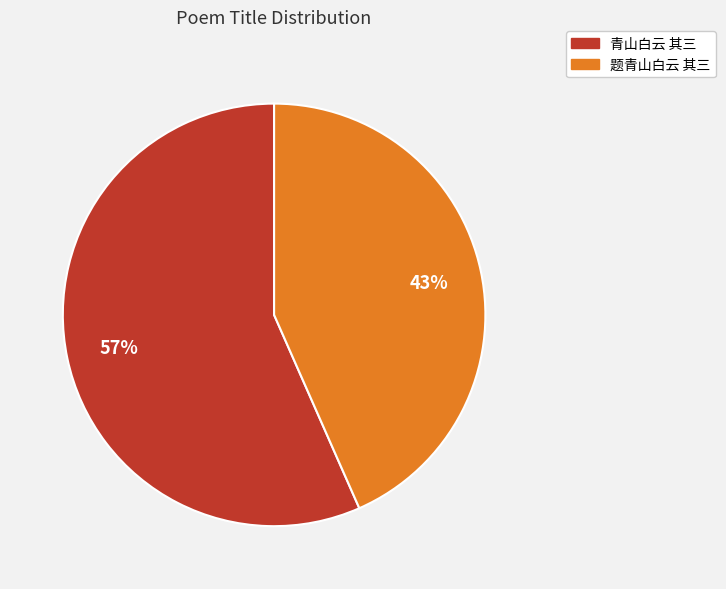

Is it true that 青山白云 其三 is 44% of the pie?

False